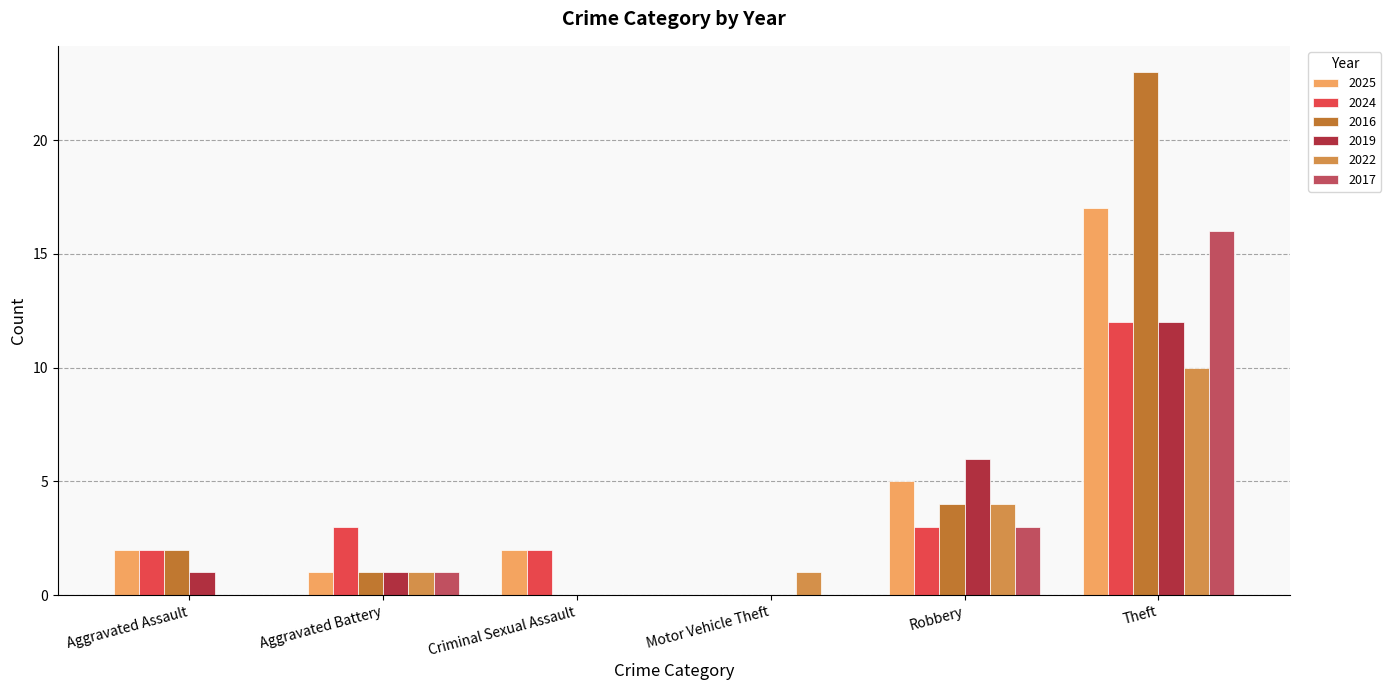

What is the total value across all series at Robbery?

25